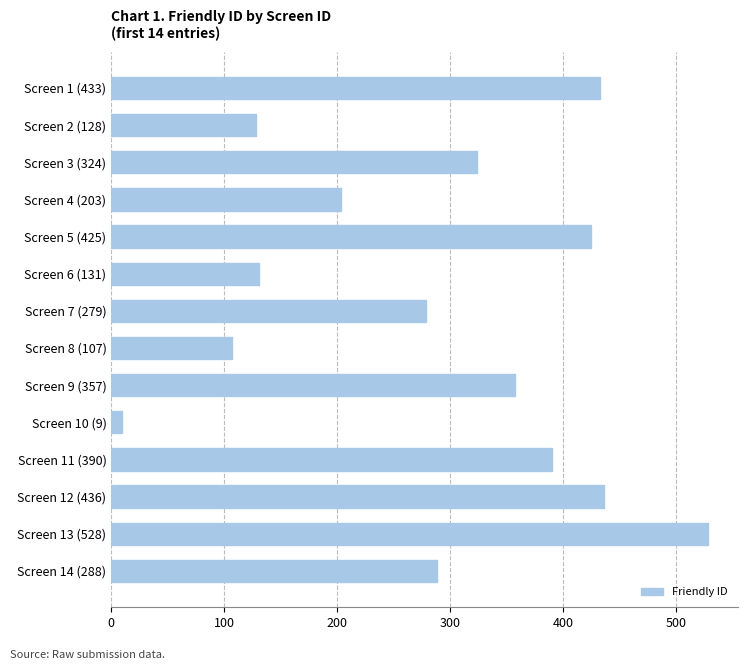

How many bars are there in total?

14